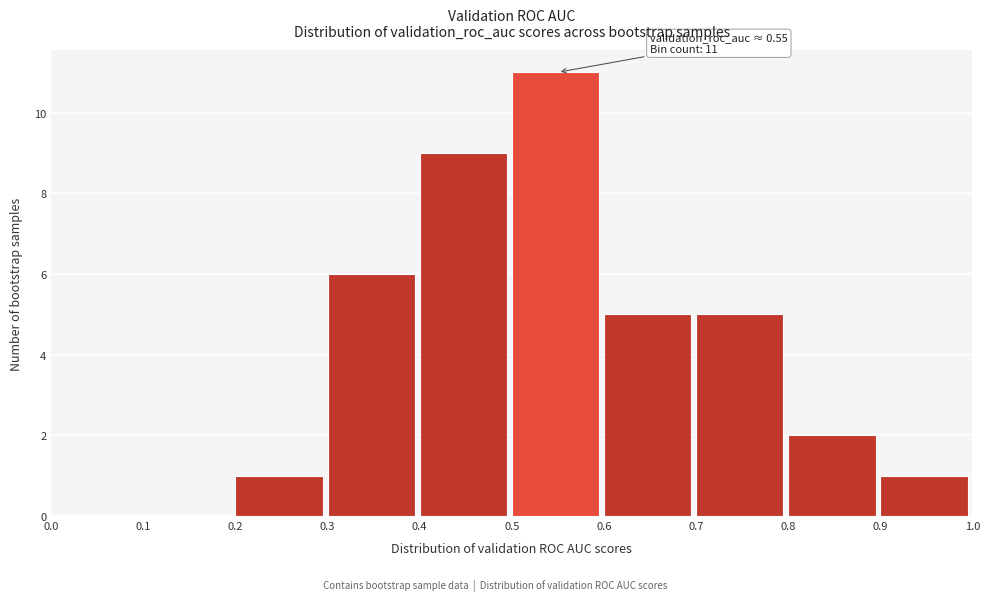

Which range on the x-axis has the tallest bar?

0.5 to 0.6